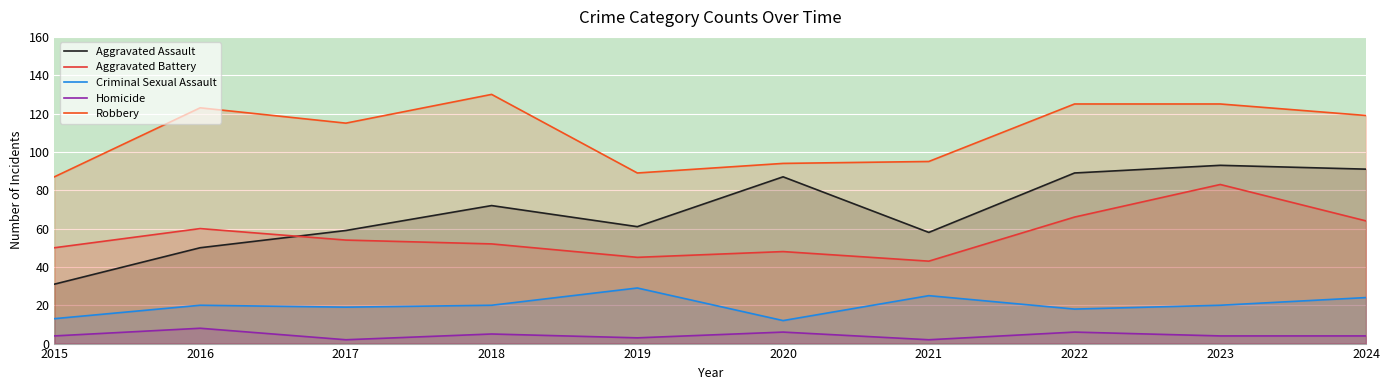

What are all the series names shown in the legend?

Aggravated Assault, Aggravated Battery, Criminal Sexual Assault, Homicide, Robbery